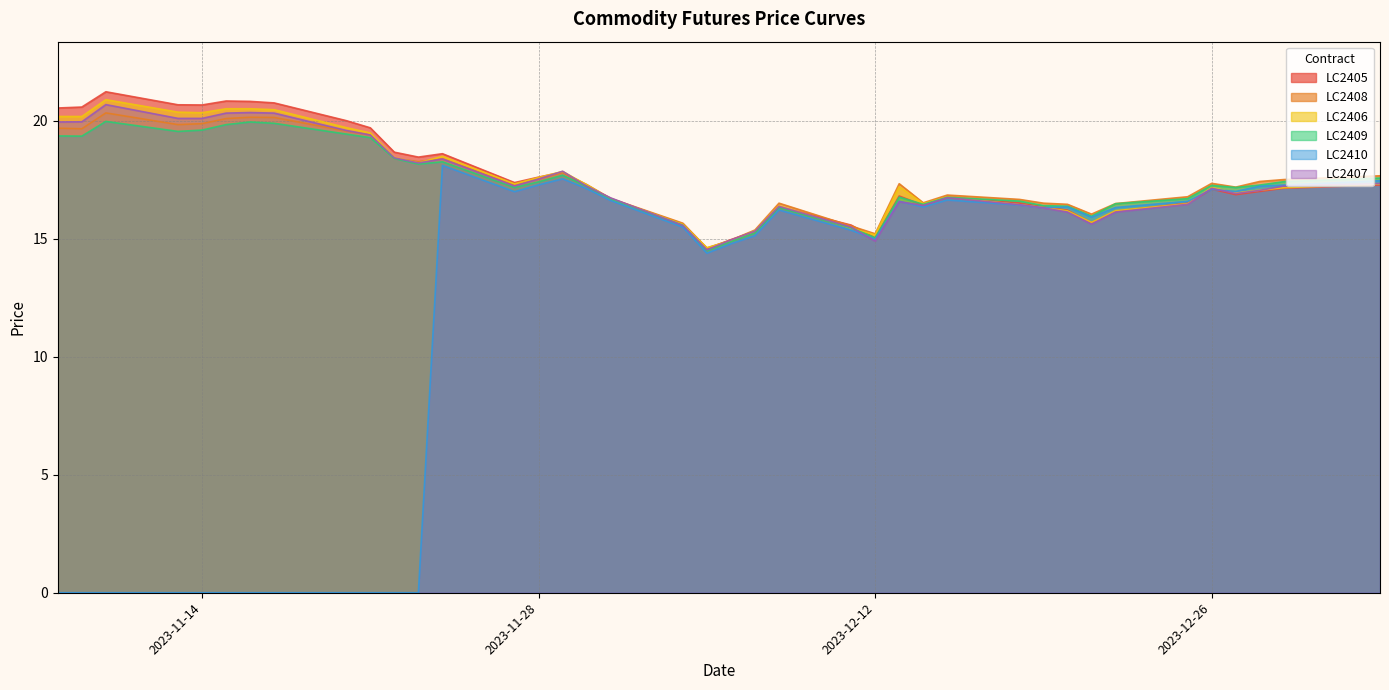

What is the label of the 10th point from the left?

2023-11-21